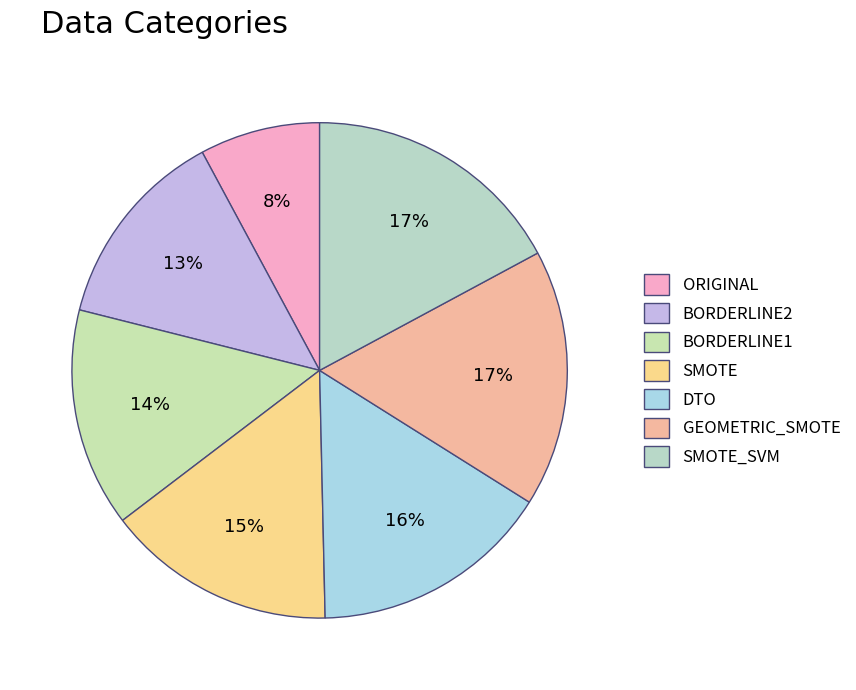

Count the number of slices in the pie.

7